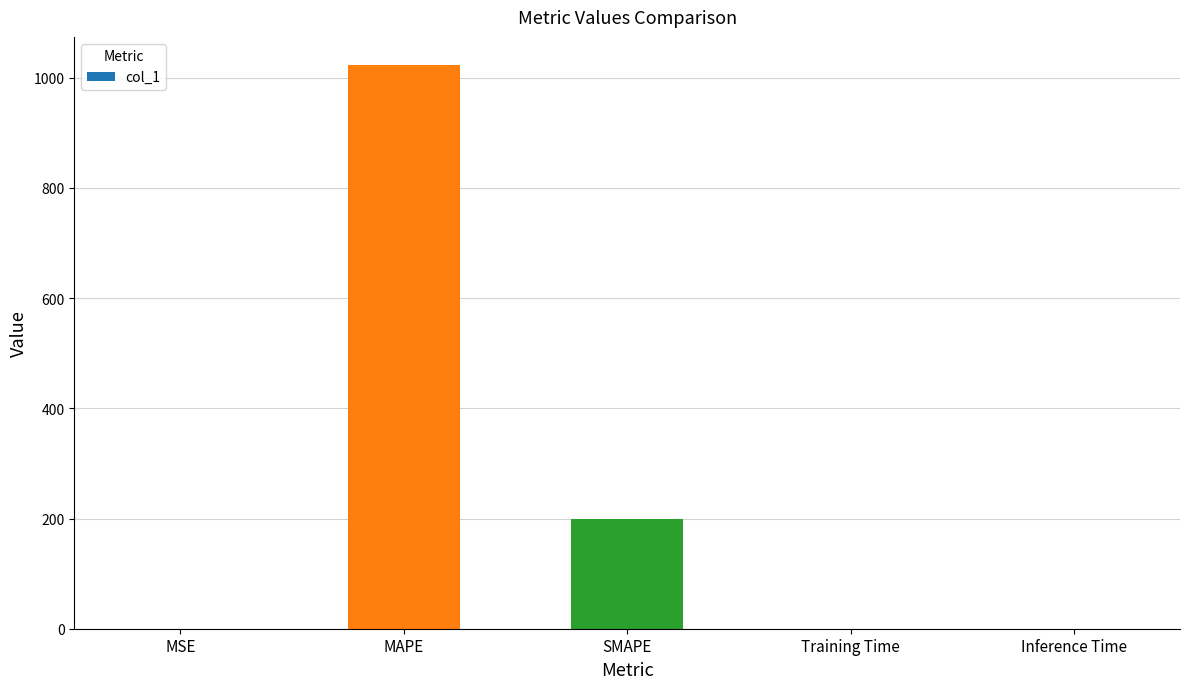

Is it true that the value at Training Time is 0.0?

True